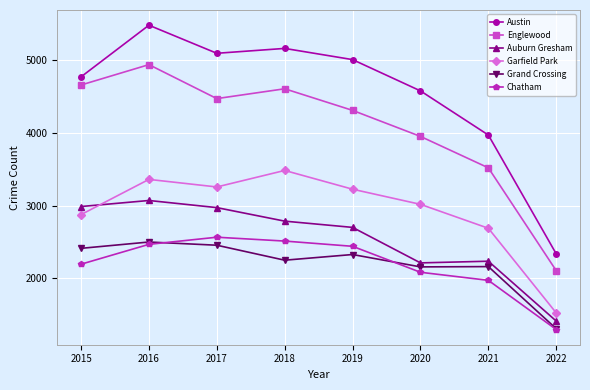

What is the total value across all series at 2016?

21820